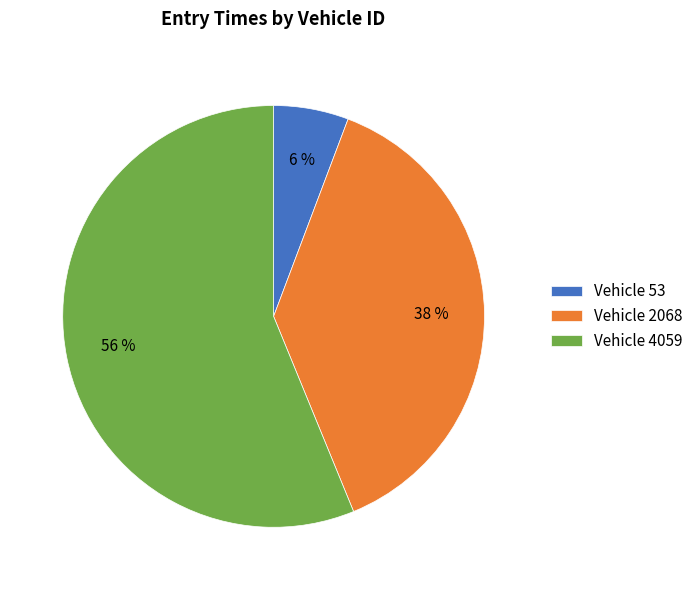

Count the number of slices in the pie.

3